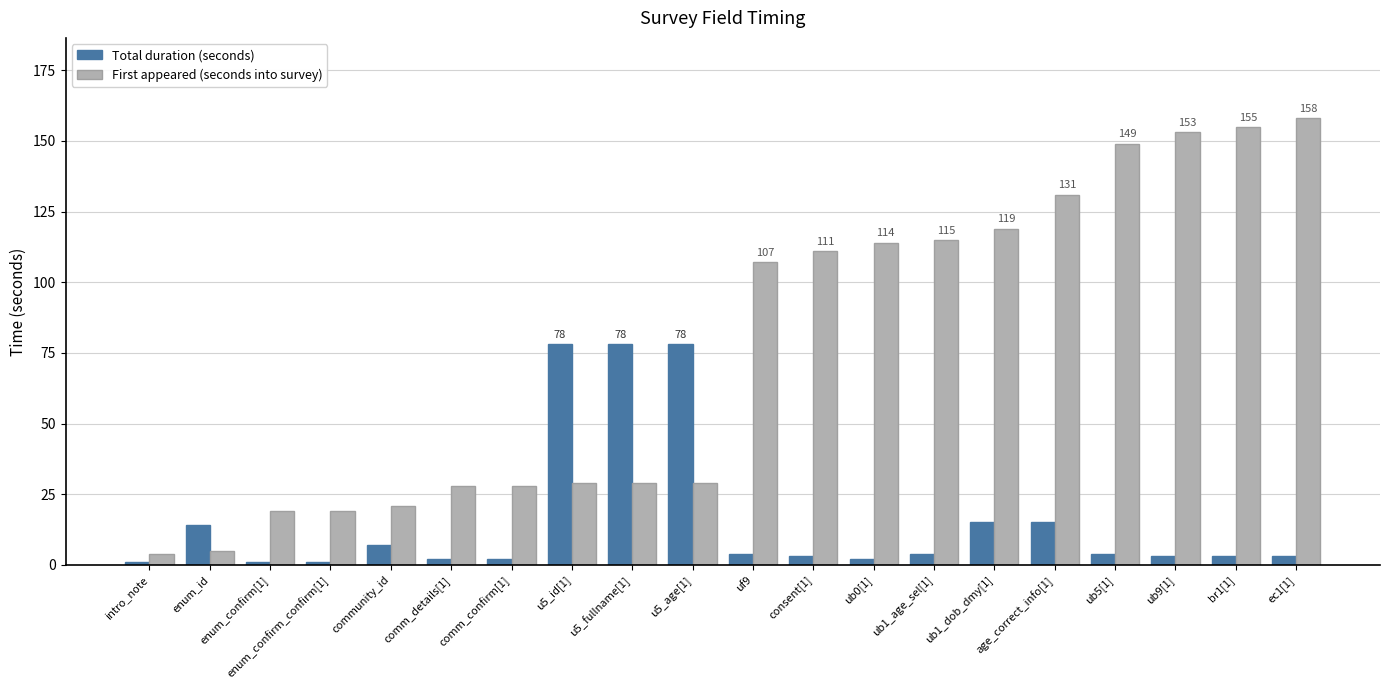

What is the maximum value shown in the chart?

158